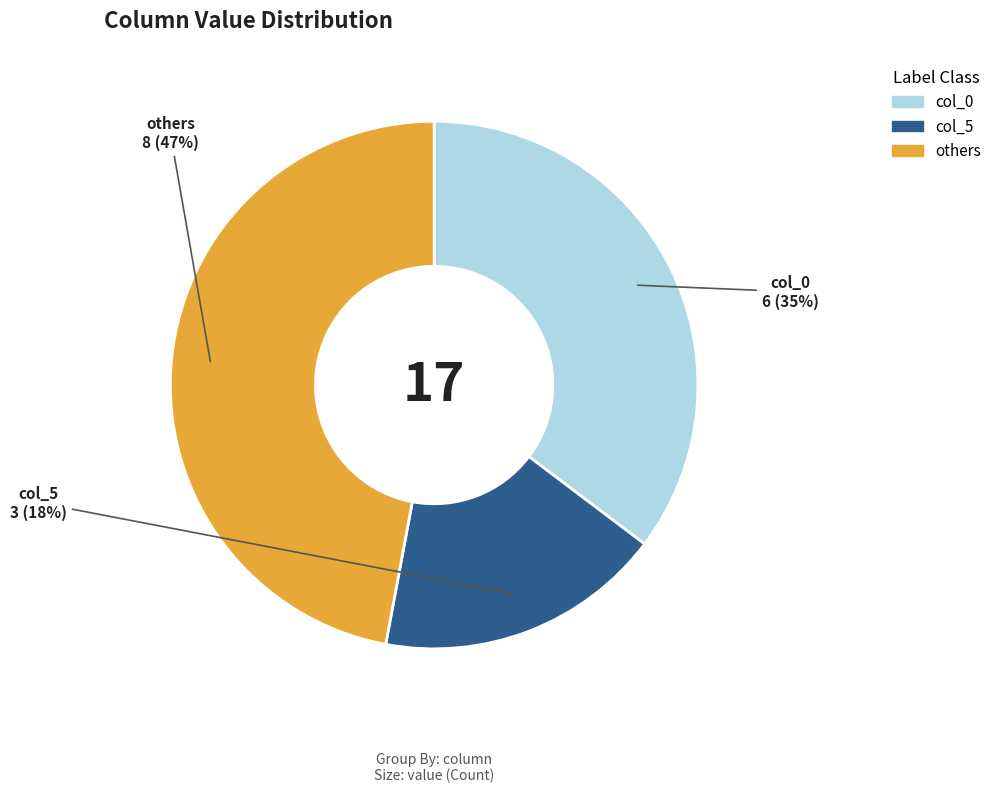

Is there any slice that represents more than half of the pie?

No